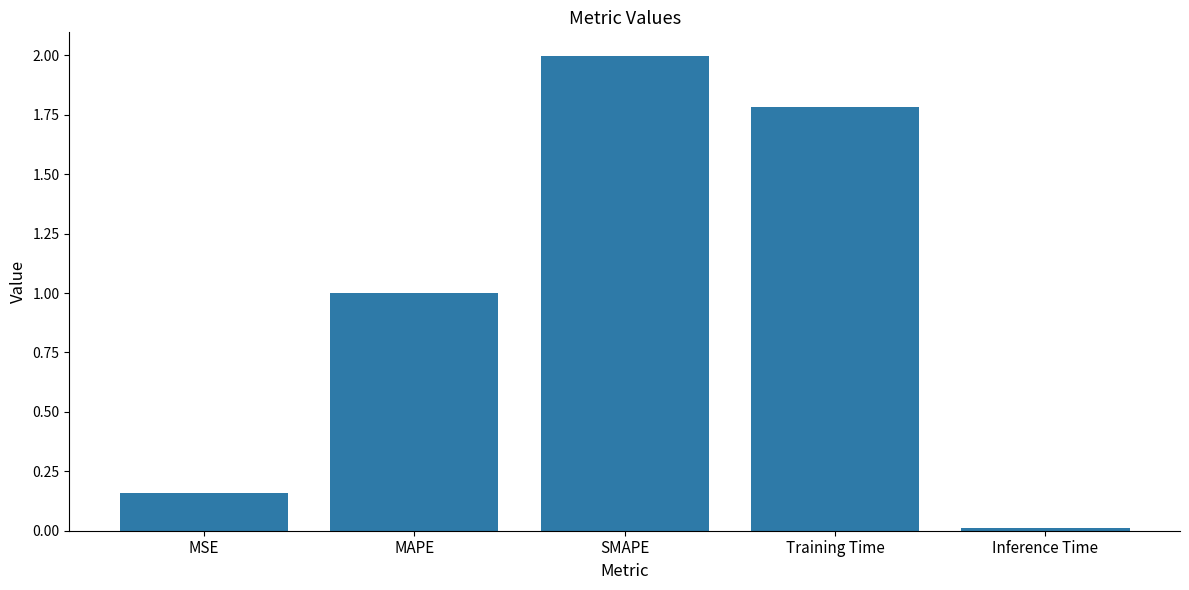

List the labels in order of value, largest first.

SMAPE, Training Time, MAPE, MSE, Inference Time